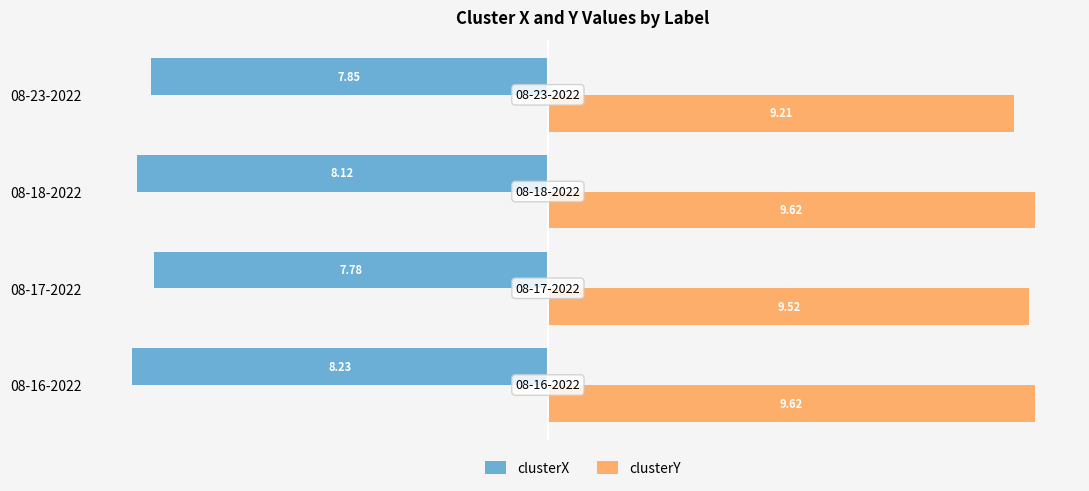

What is the minimum value shown in the chart?

-8.2